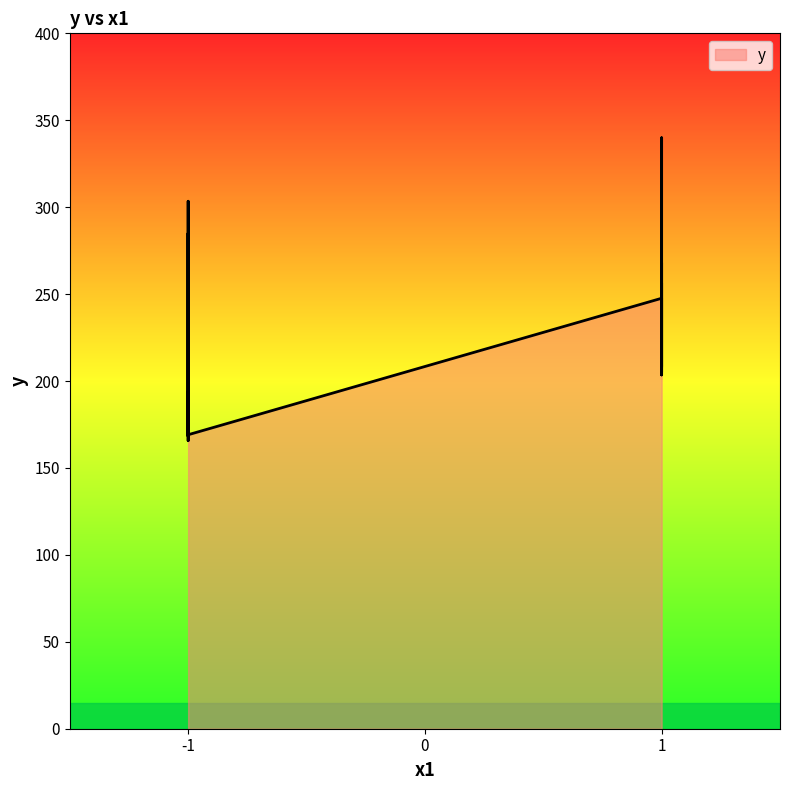

Which label corresponds to the largest value in the chart?

1